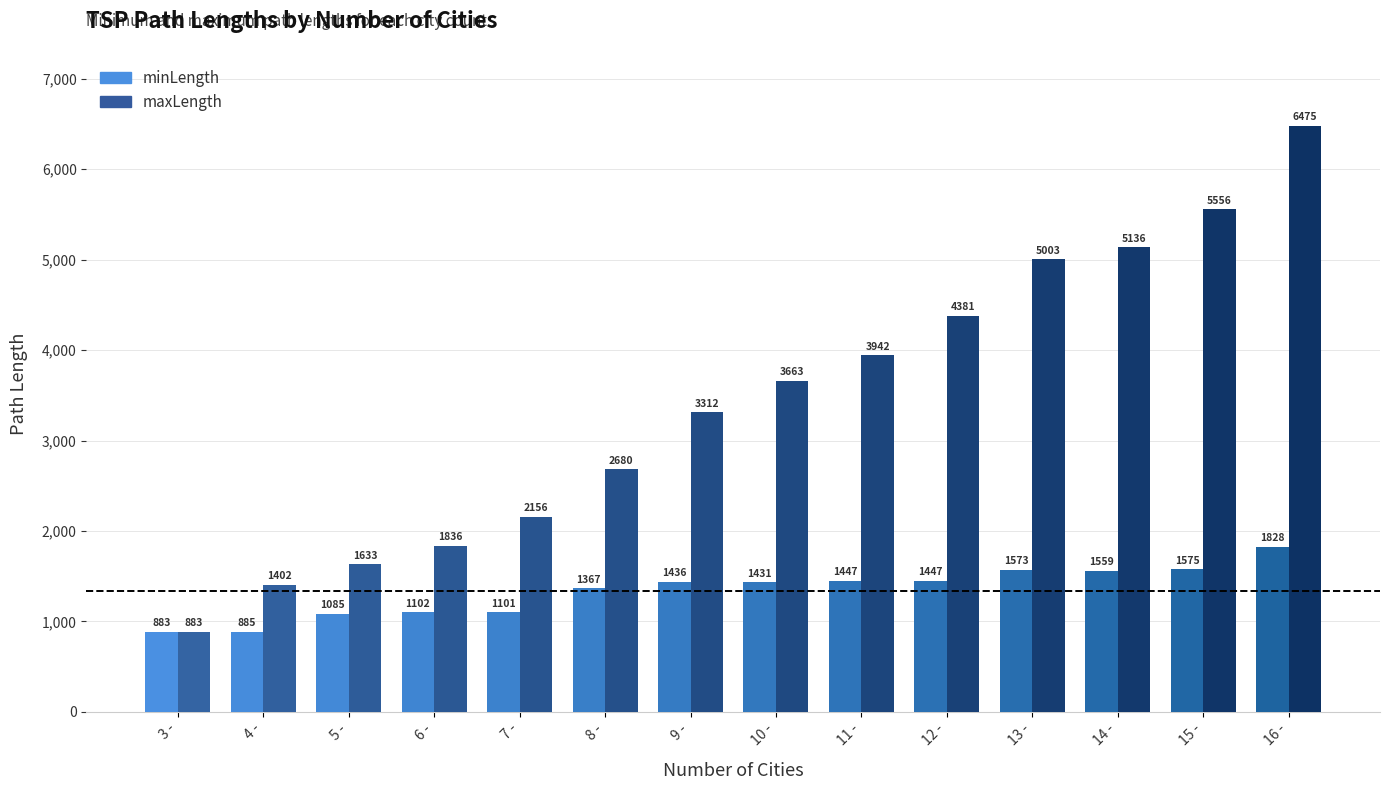

True or false: minLength has a value of 1483 at 7 -.

False